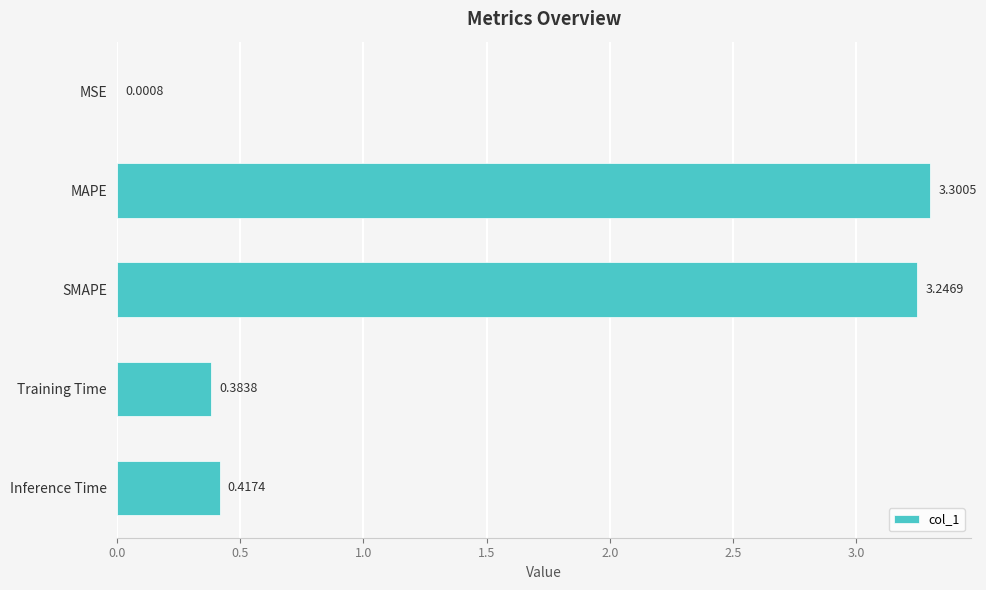

Which category has the highest value across all series?

MAPE